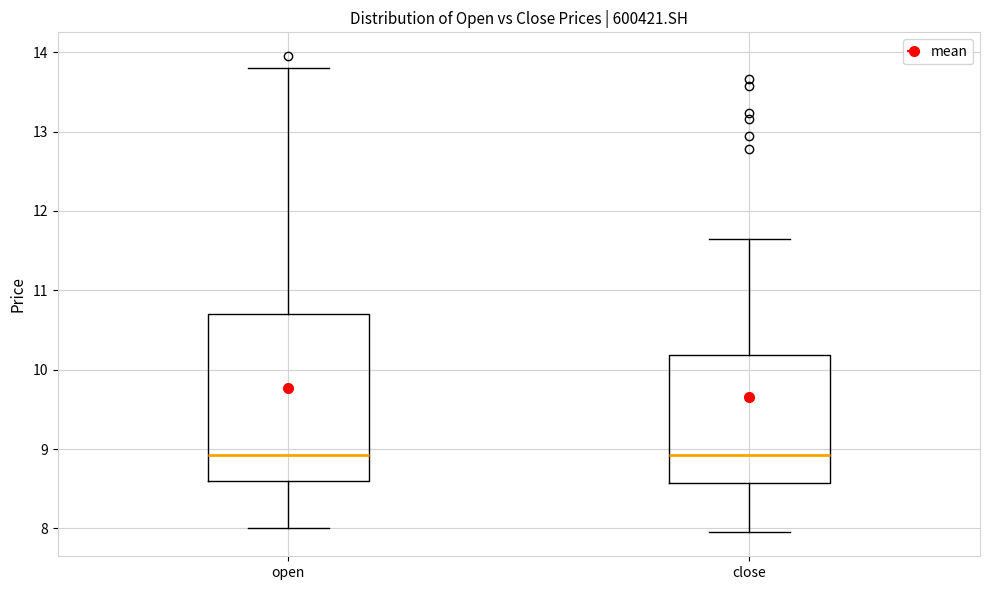

Reading left to right, read every box against the y-axis: the position of its median line, the range the box covers, and the ends of its whiskers. The values are not printed on the chart, so give them approximately, as read against the axis.

open: median 8.9, box 8.6 to 10.7, whiskers 8.0 to 13.8
close: median 8.9, box 8.6 to 10.2, whiskers 8.0 to 11.7